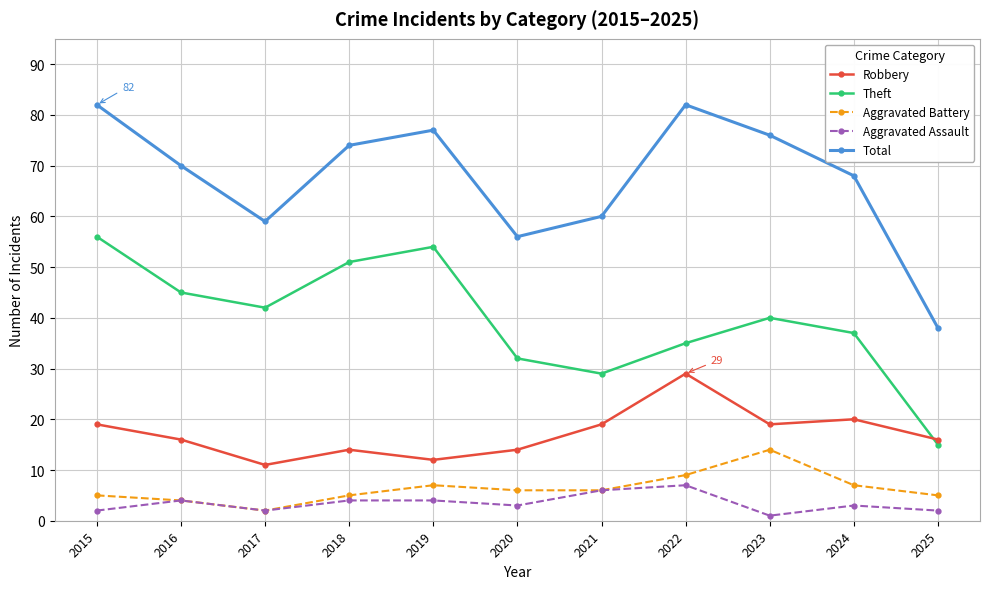

How many interior local valleys does the Robbery series have?

3